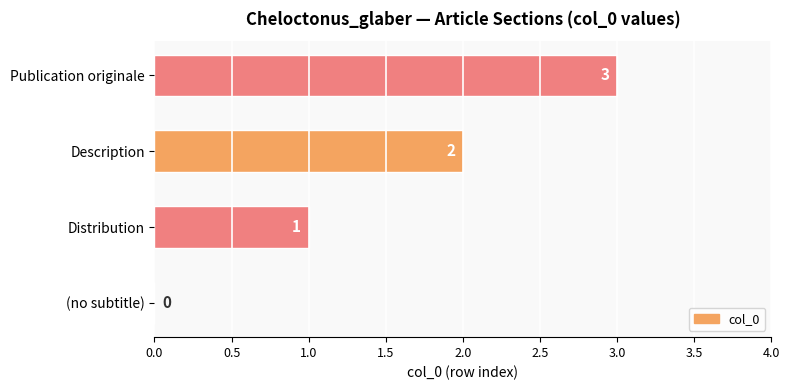

What is the change in value from (no subtitle) to Distribution?

+1